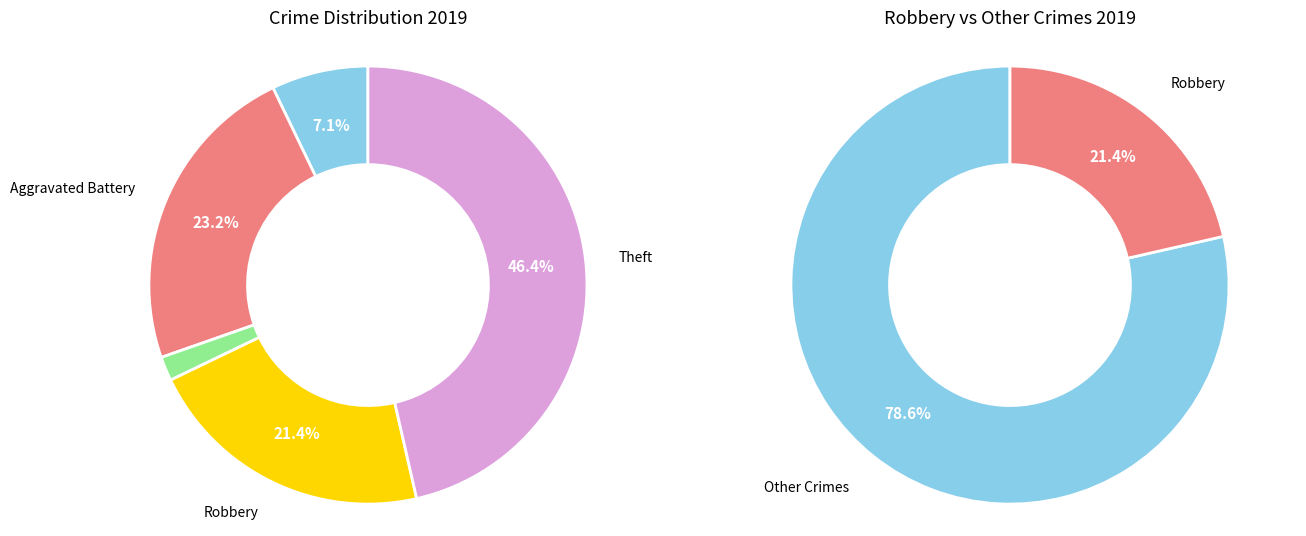

To the nearest percent, what percentage of the pie is Aggravated Battery?

23%